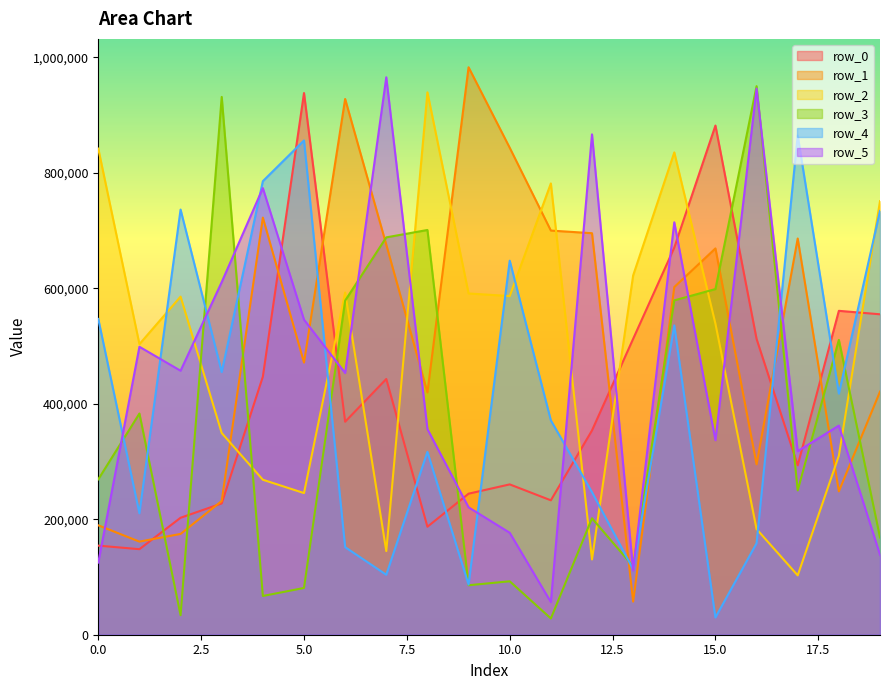

Read the row_1 value at 7, to the nearest 50.

675450